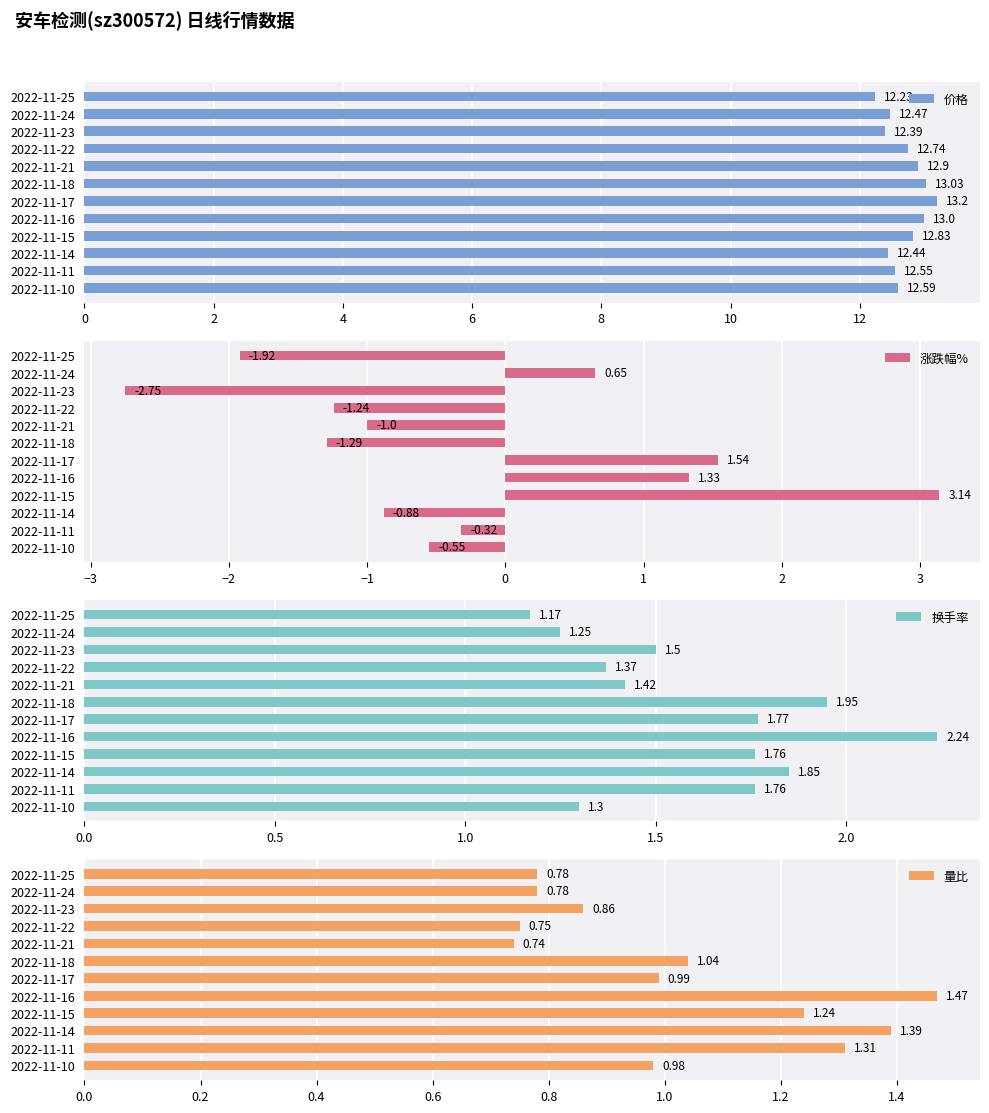

What is the value of the 价格 bar at the 4th from the left?

12.8